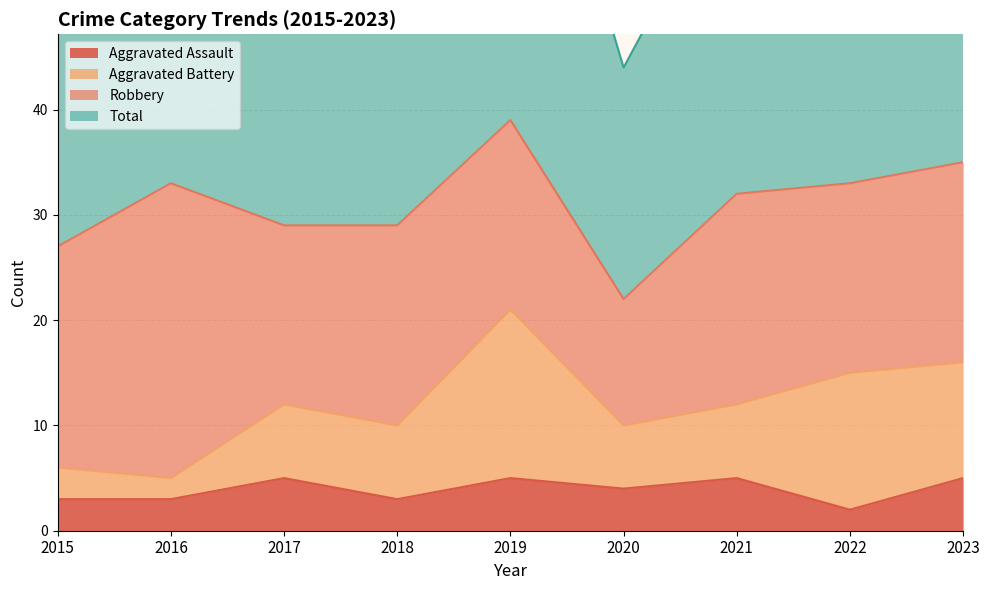

True or false: Aggravated Assault and Total cross at least once.

False